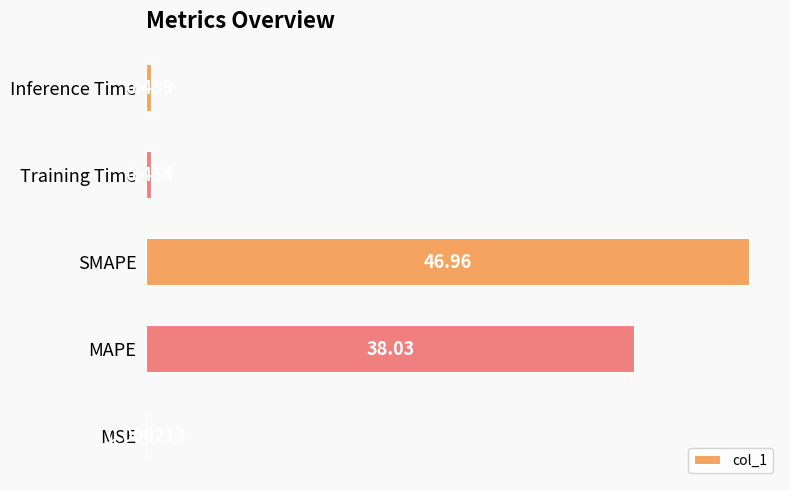

Which label corresponds to the largest value in the chart?

SMAPE